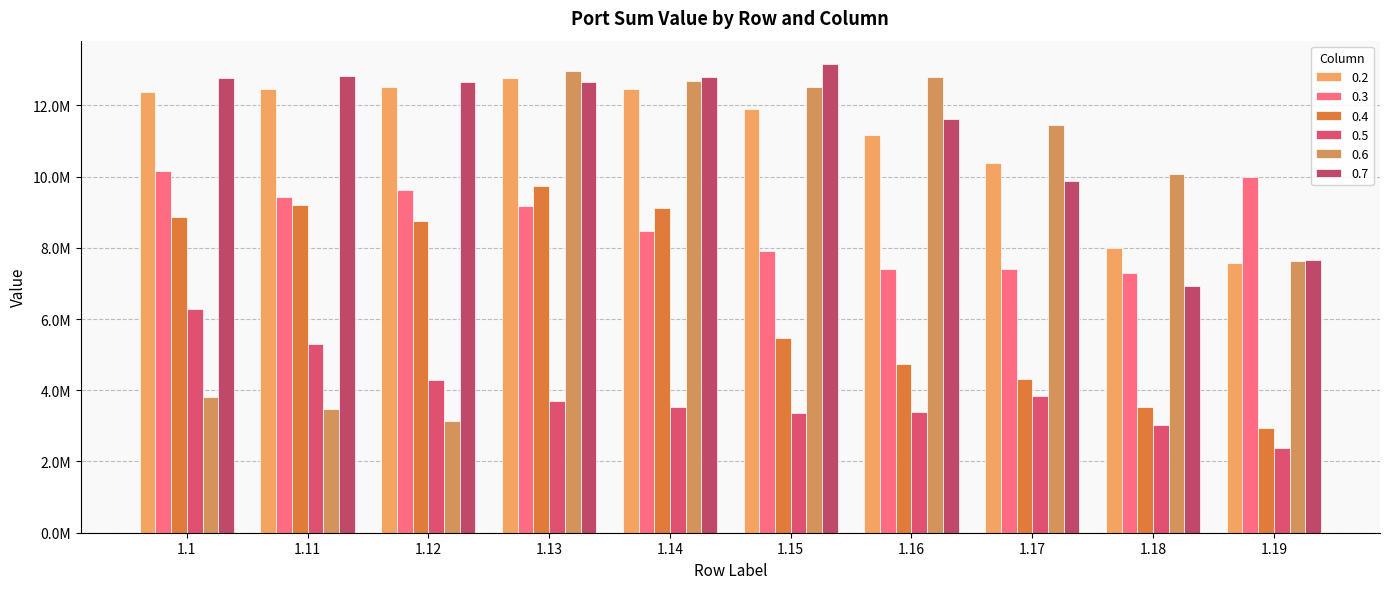

Where is 0.2 nearest to the value 10179381?

1.17